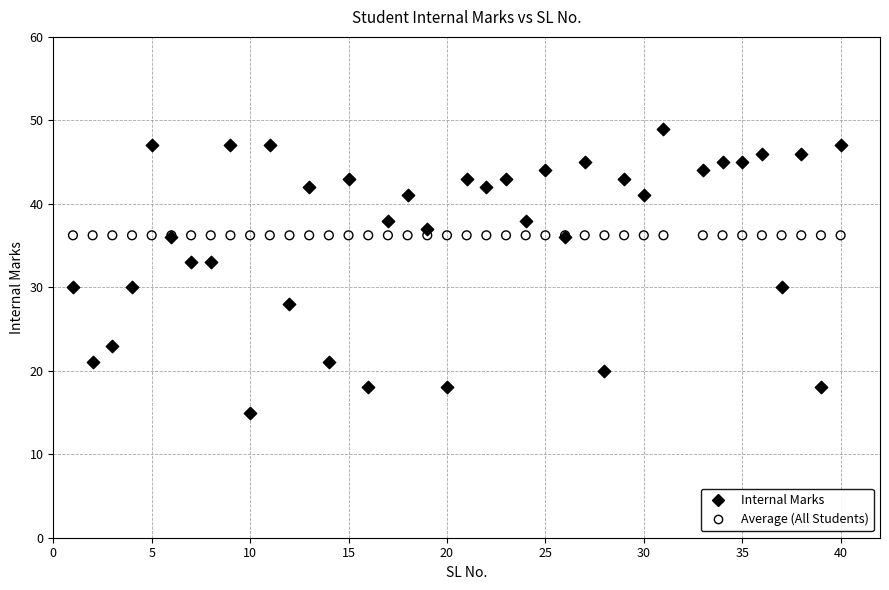

Which series reaches the minimum Y coordinate?

Internal Marks